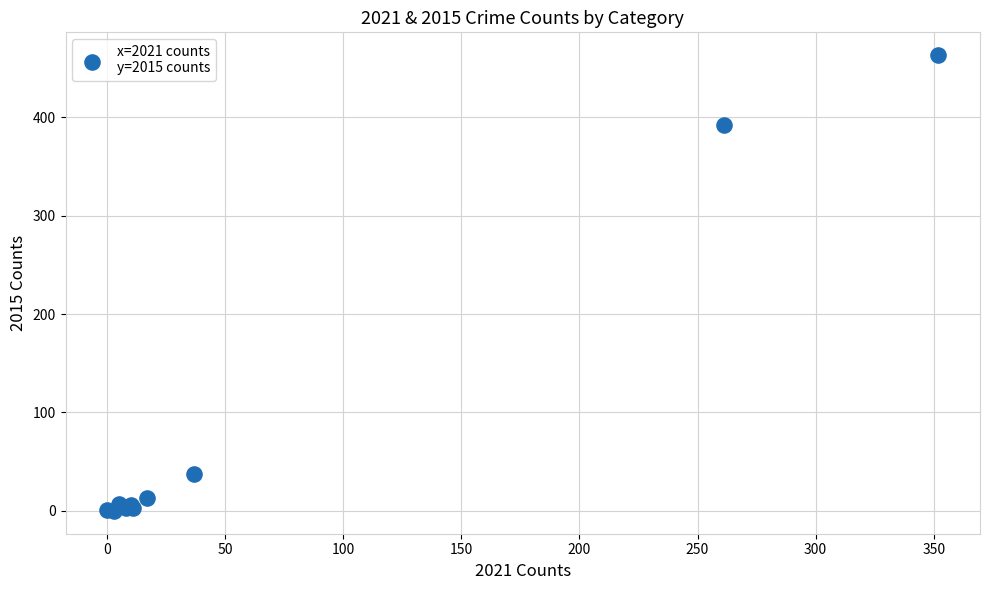

What Y value in the scatter plot is closest to 231?

392